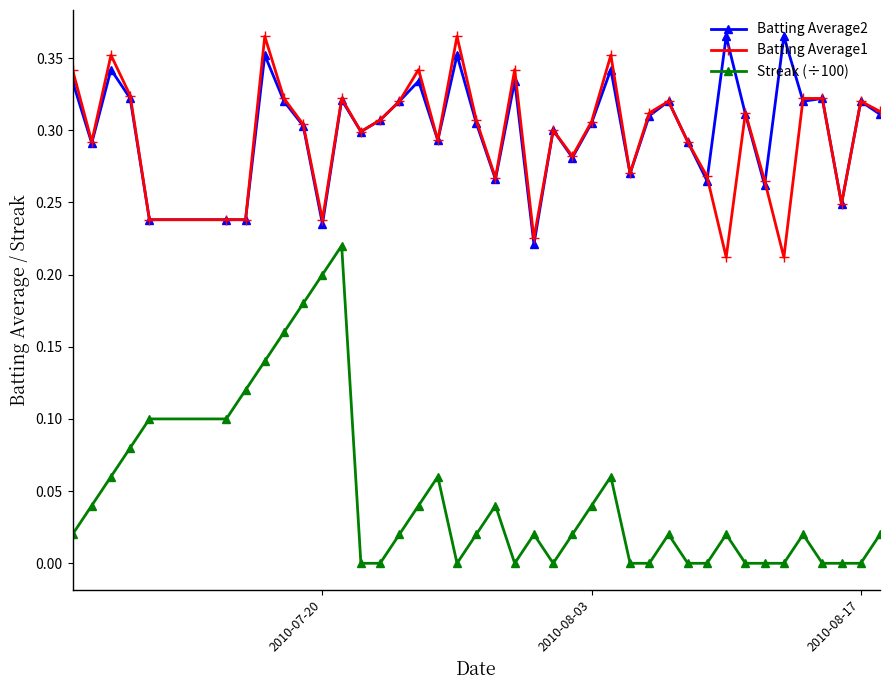

True or false: Streak (÷100) and Batting Average2 cross at least once.

False